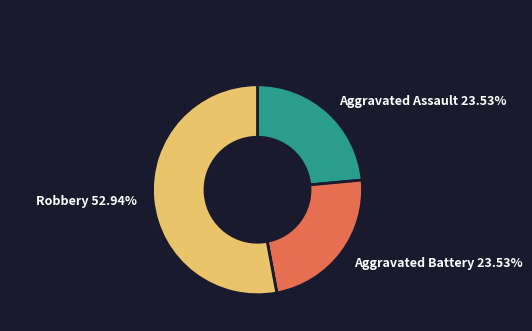

Does any single category account for the majority?

Yes